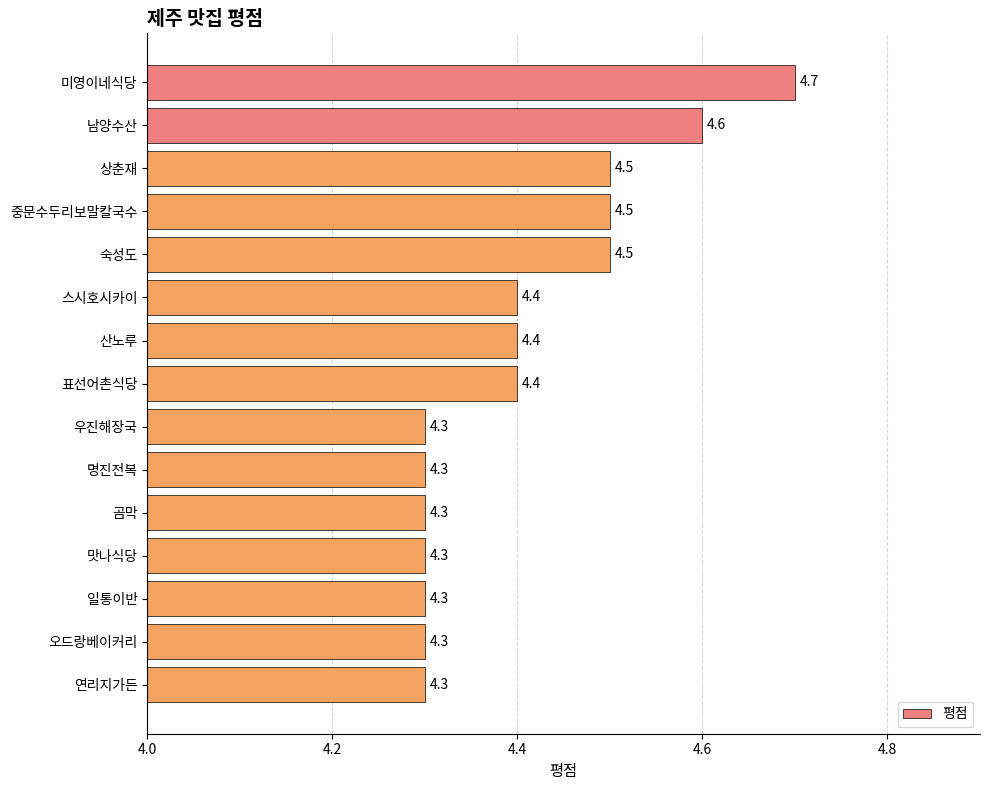

How many distinct data groups are displayed?

1